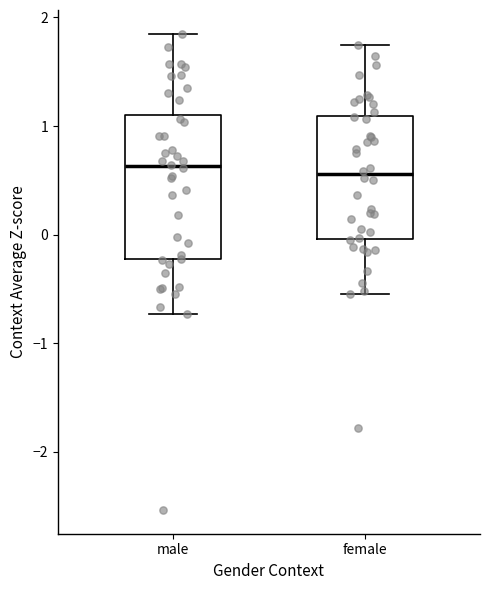

Comparing the boxes themselves (not the whiskers), which one is the tallest?

male